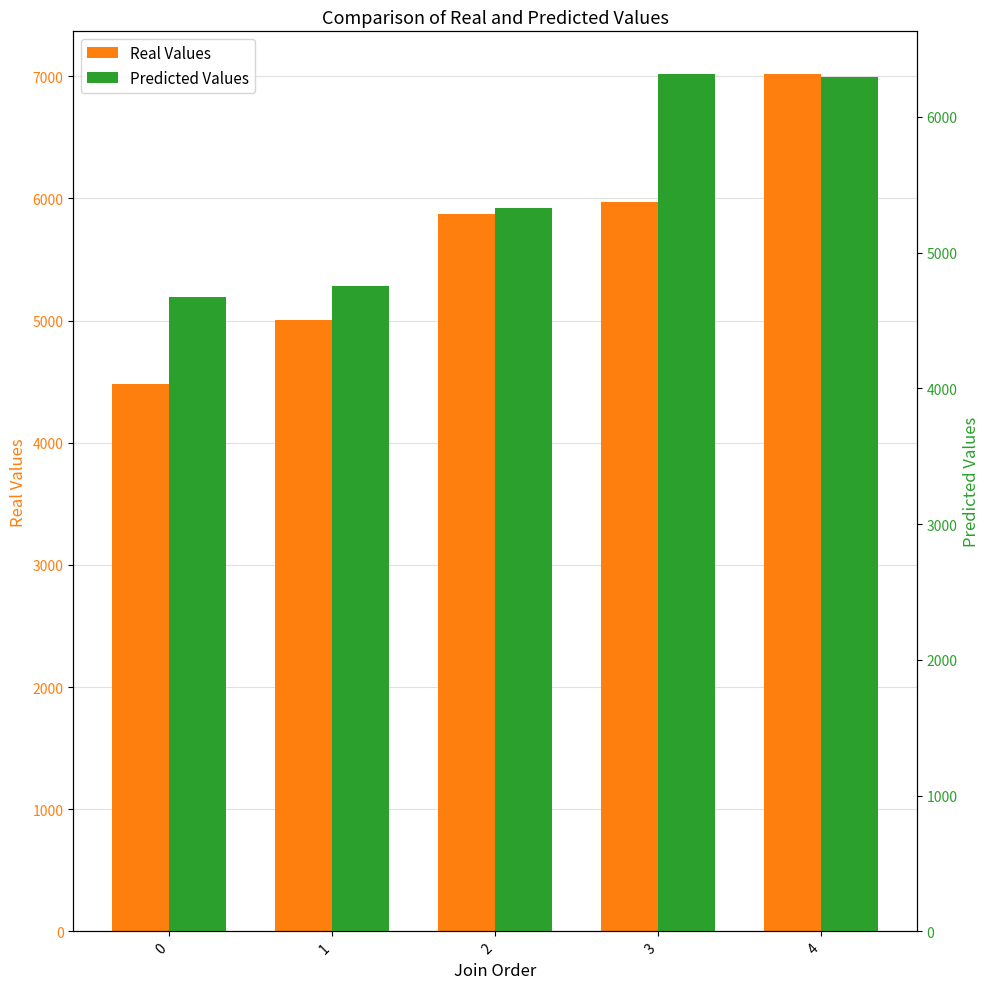

Read the Predicted Values value at 3.

6314.0